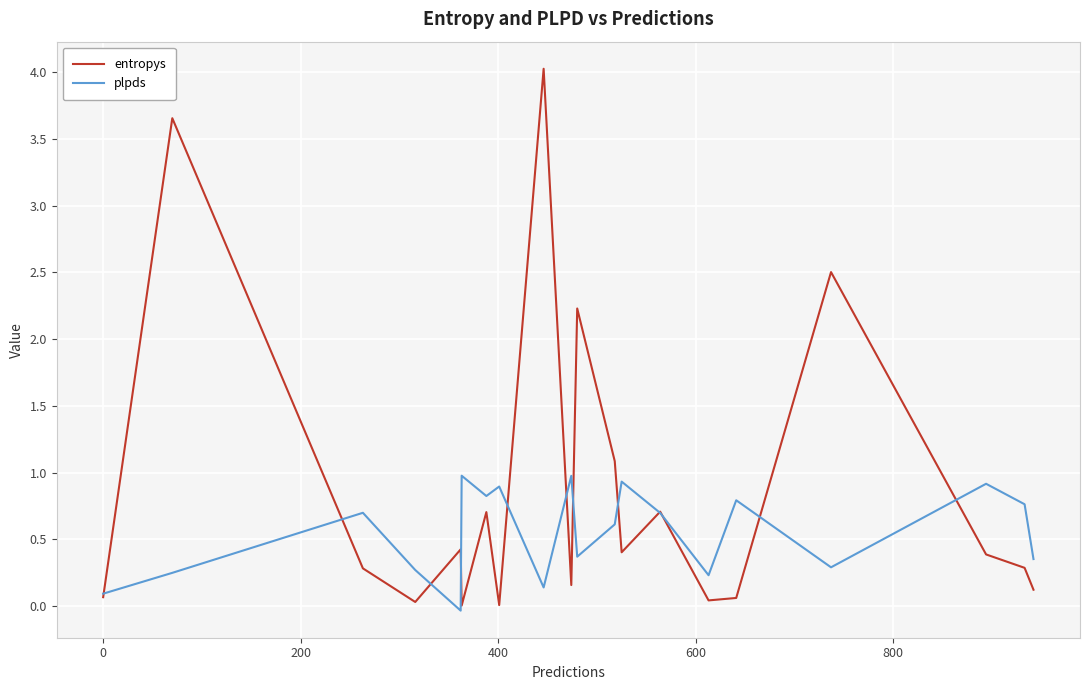

Which series has the largest total across all categories?

entropys